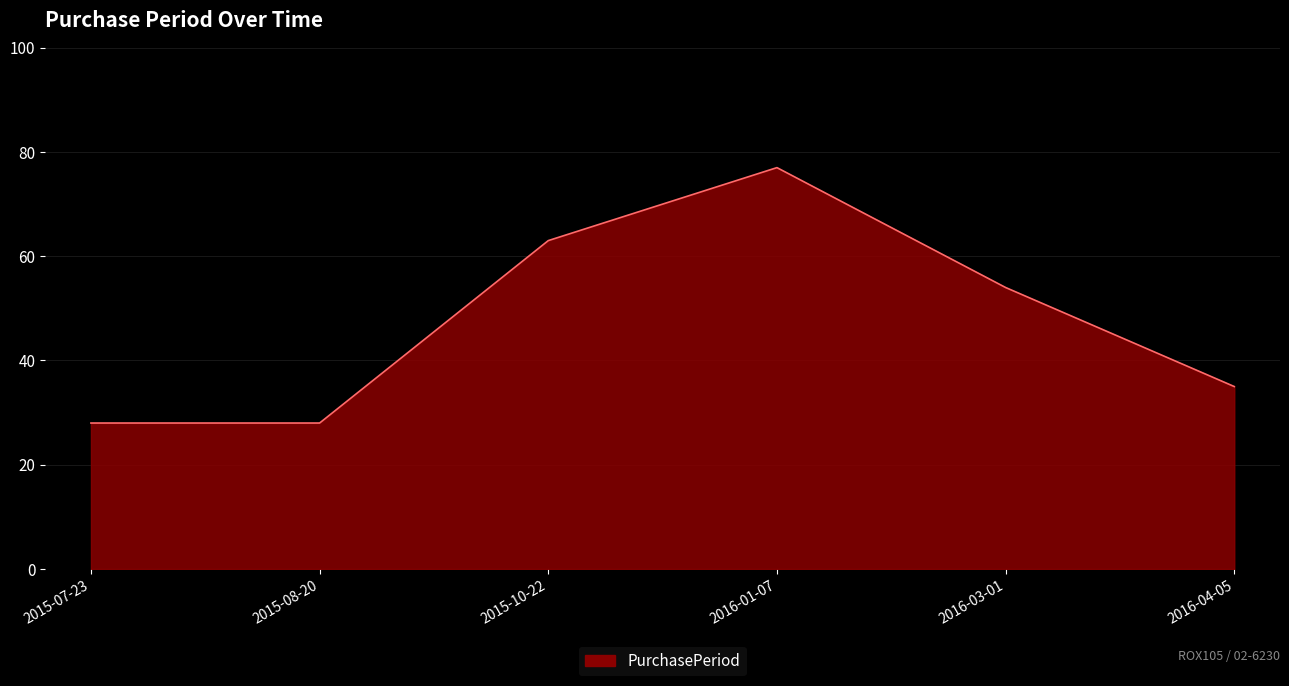

The value at 2015-10-22 is 37. True or false?

False